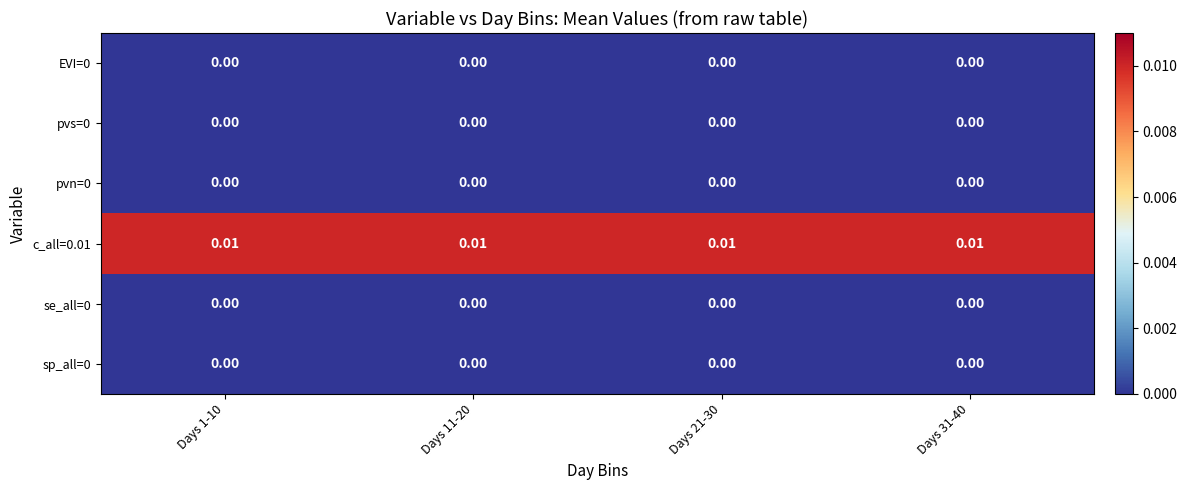

Count the number of data series in this chart.

6